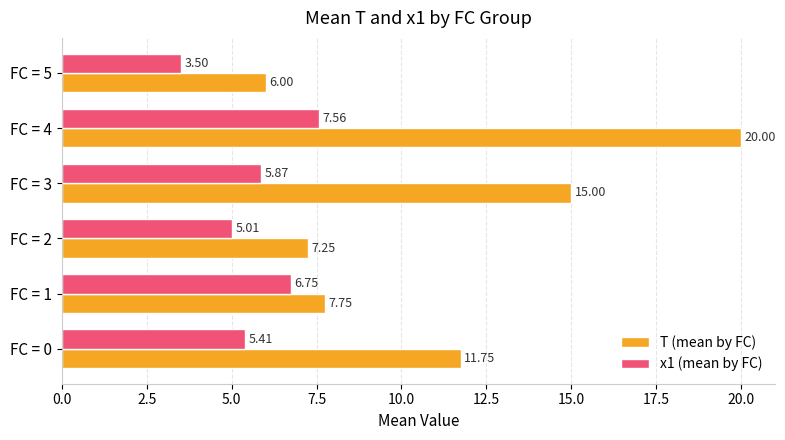

What is the maximum value shown in the chart?

20.0